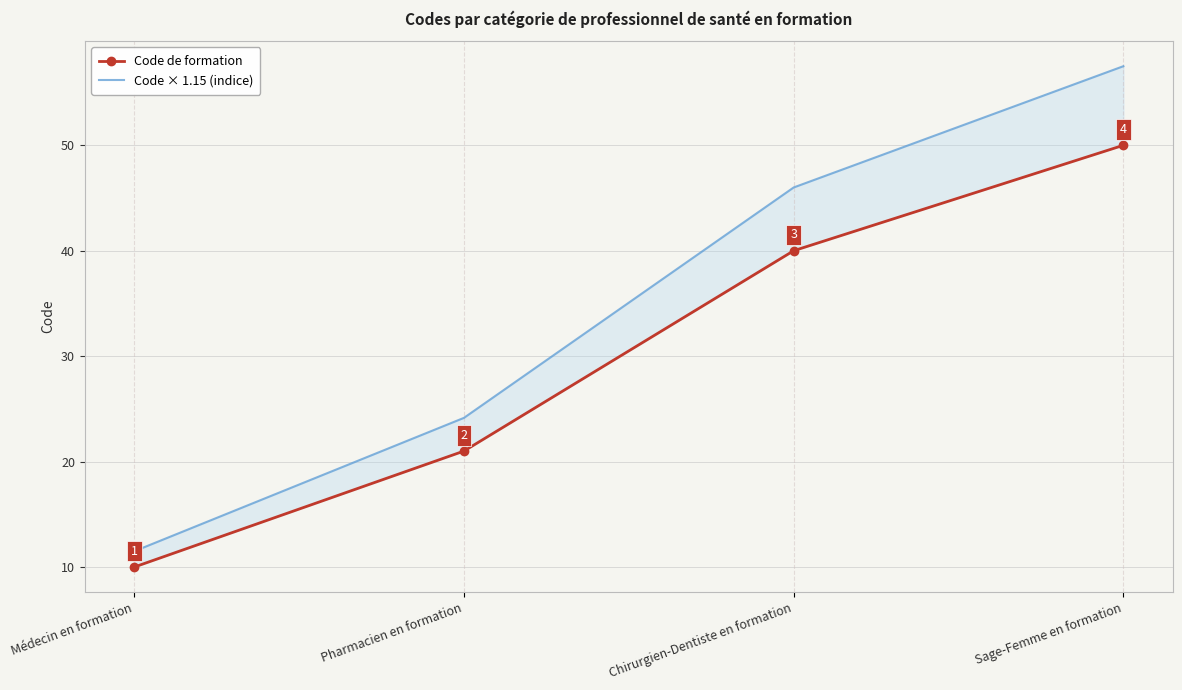

At Chirurgien-Dentiste en formation, list the series in order from smallest to largest.

Code de formation, Code × 1.15 (indice)